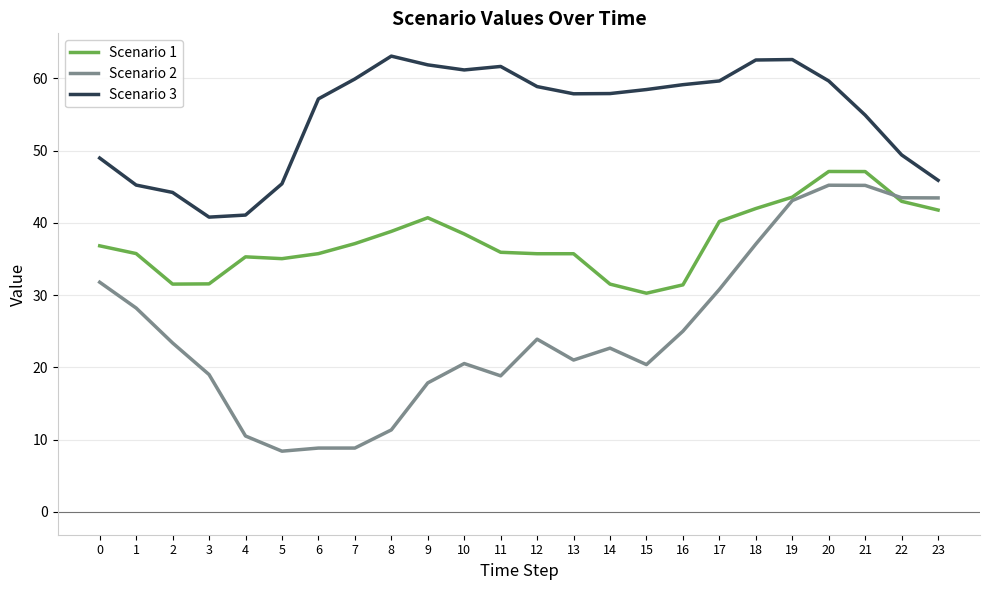

True or false: Scenario 2 has more than 2 points higher than both neighbors.

True